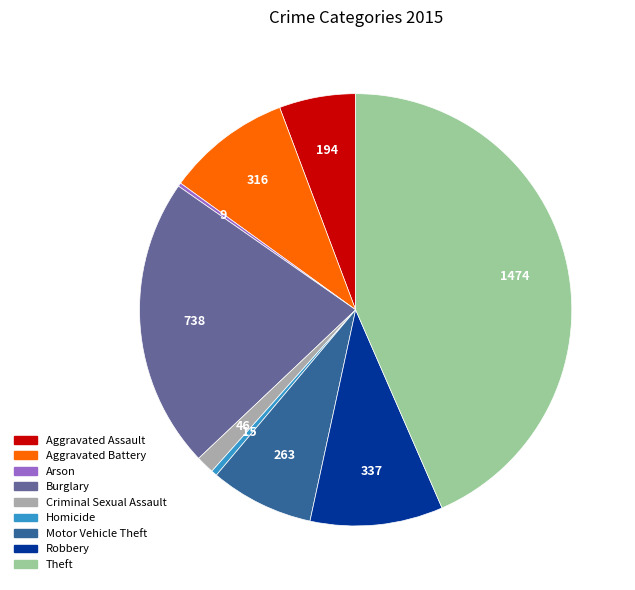

What is the largest slice in the pie chart?

Theft